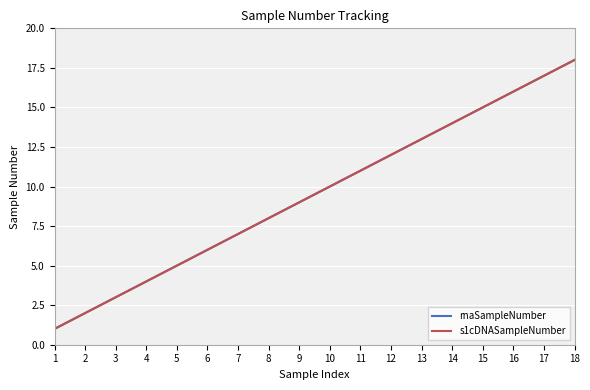

Which series changed the most between 6 and 15?

rnaSampleNumber